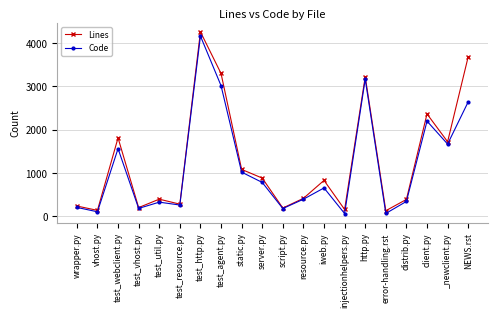

What is the label of the 17th point from the left?

distrib.py